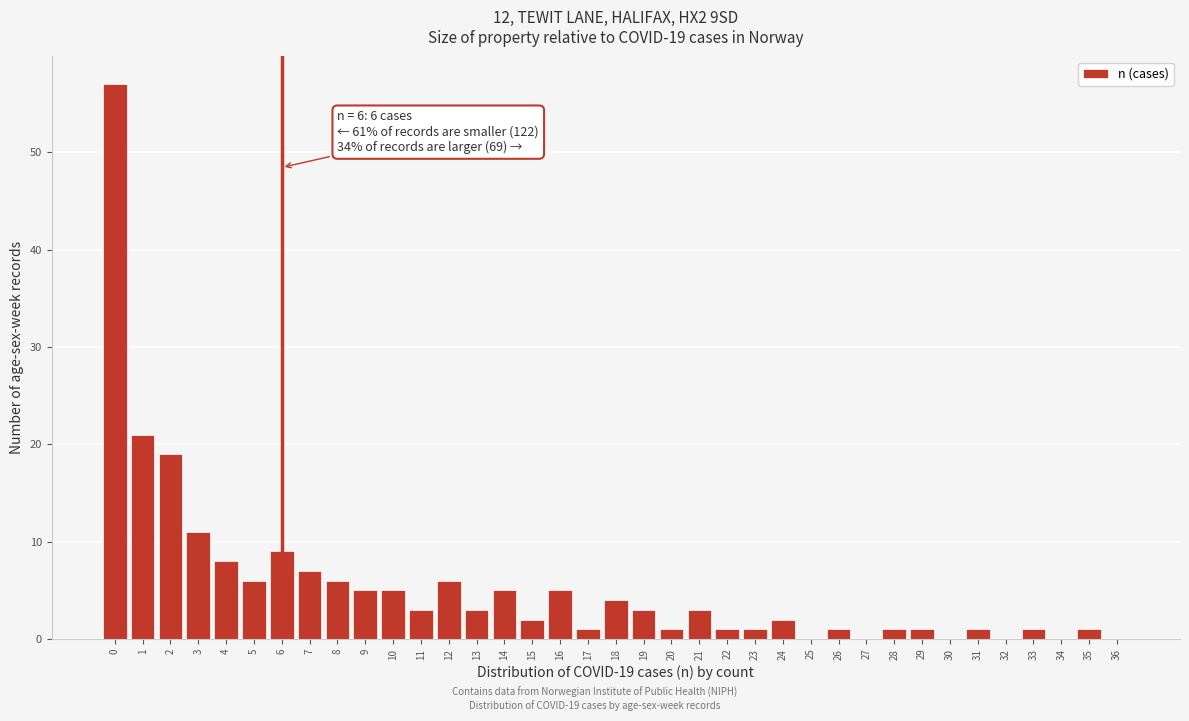

What is the sum of all values?

200